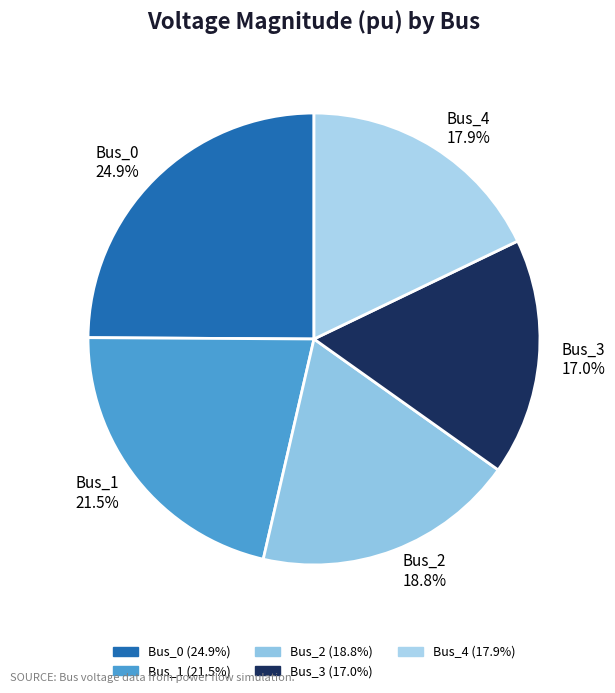

Which slice is the largest?

Bus_0